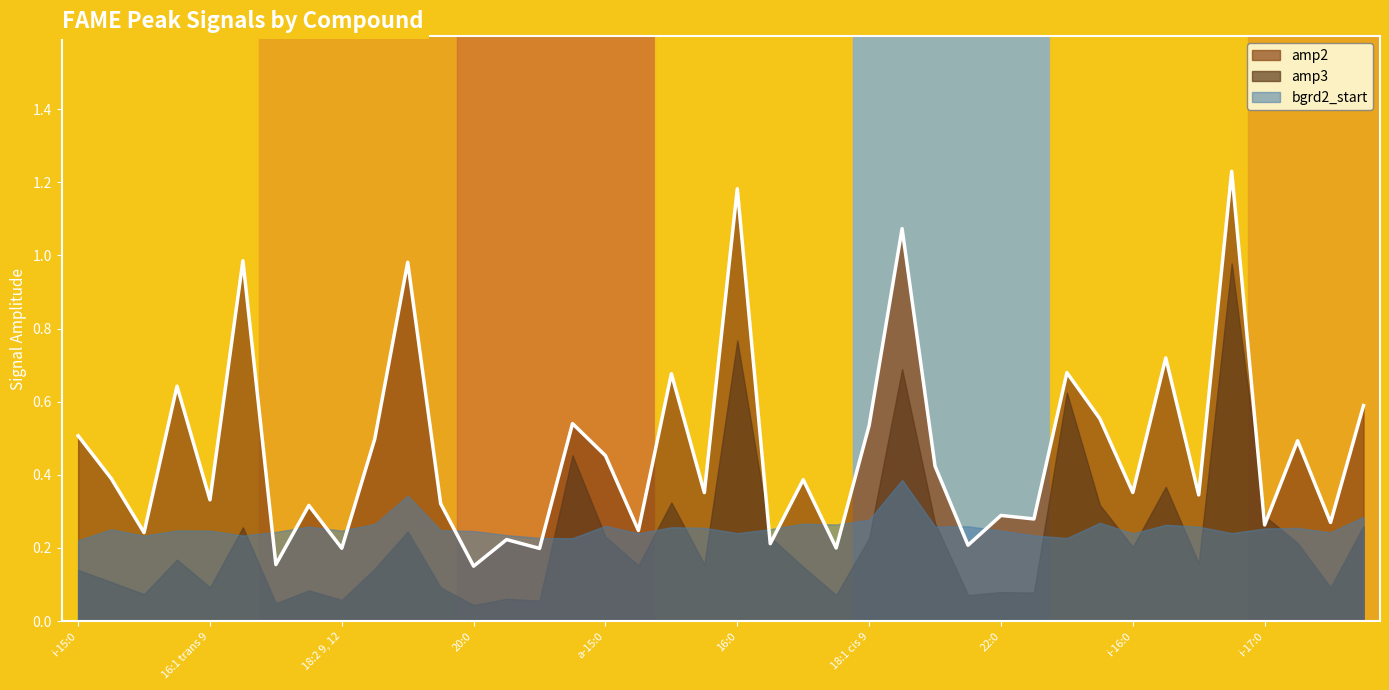

The amp2 series shows 0.3 at 16:1 trans 9. True or false?

True